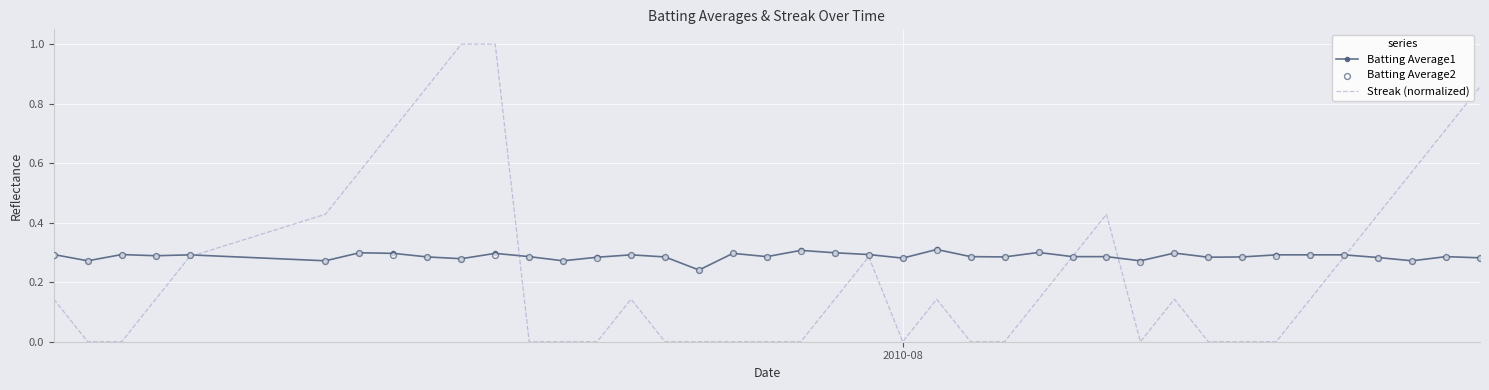

Which series has the largest Y range (max minus min)?

Streak (normalized)